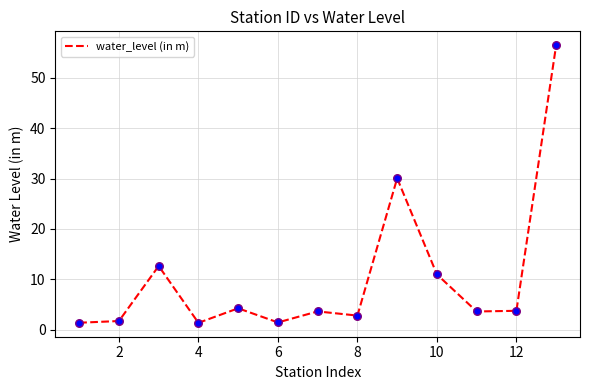

What is the difference between the maximum and minimum values?

55.2